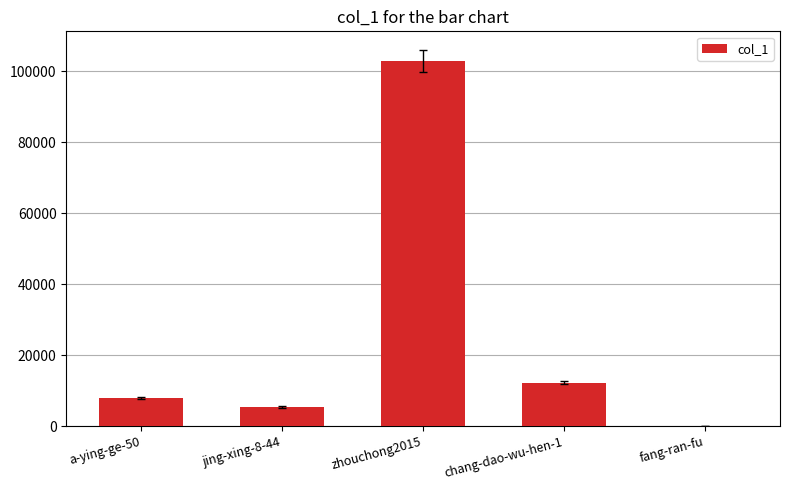

Where is the data nearest to the value 51407?

chang-dao-wu-hen-1